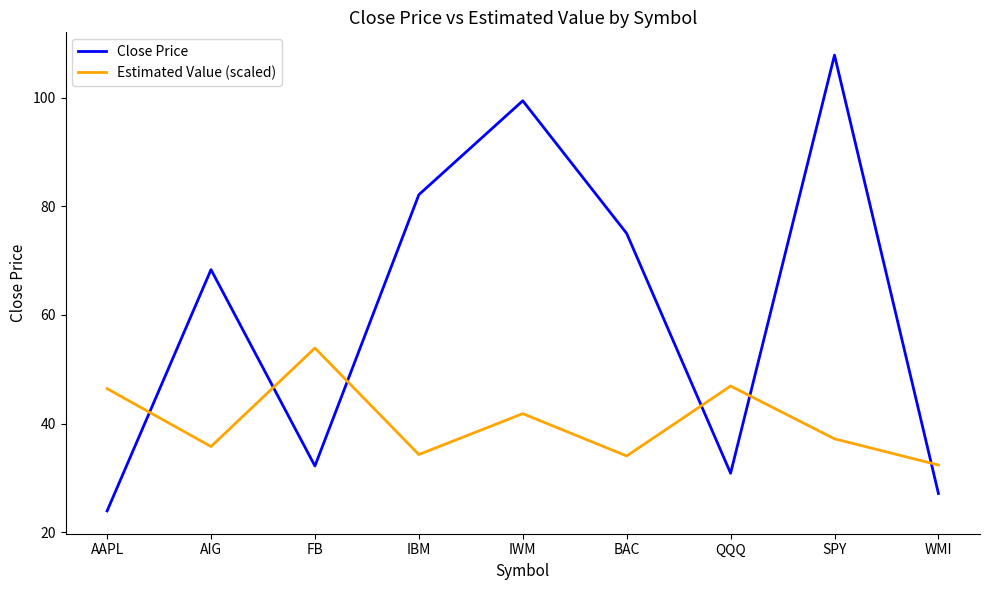

What is the total value across all series at SPY?

145.0